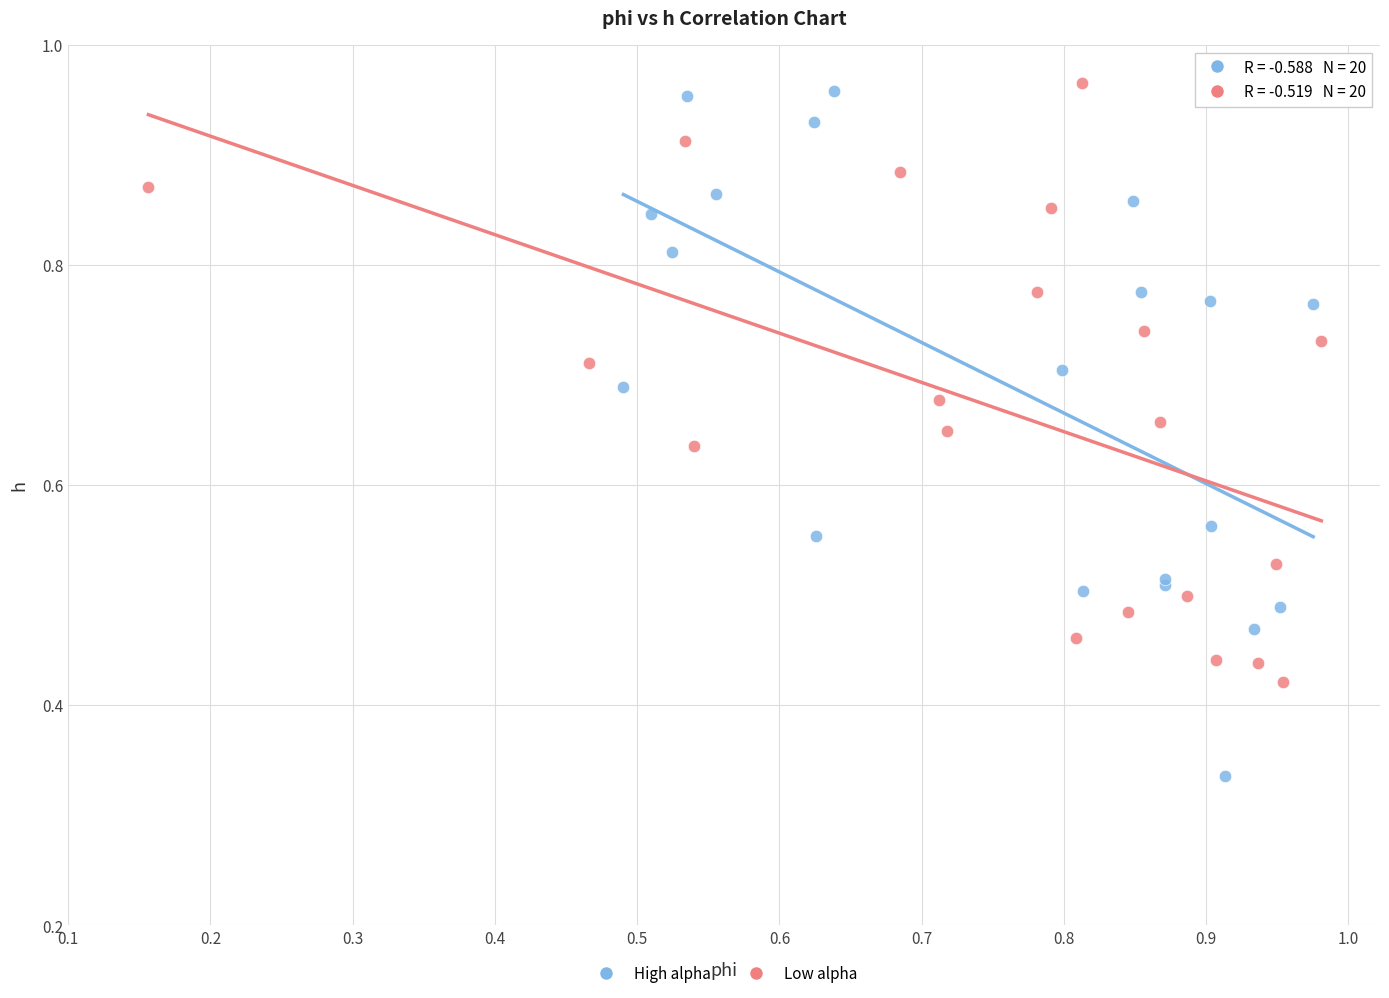

Which series contains the highest Y value?

Low alpha